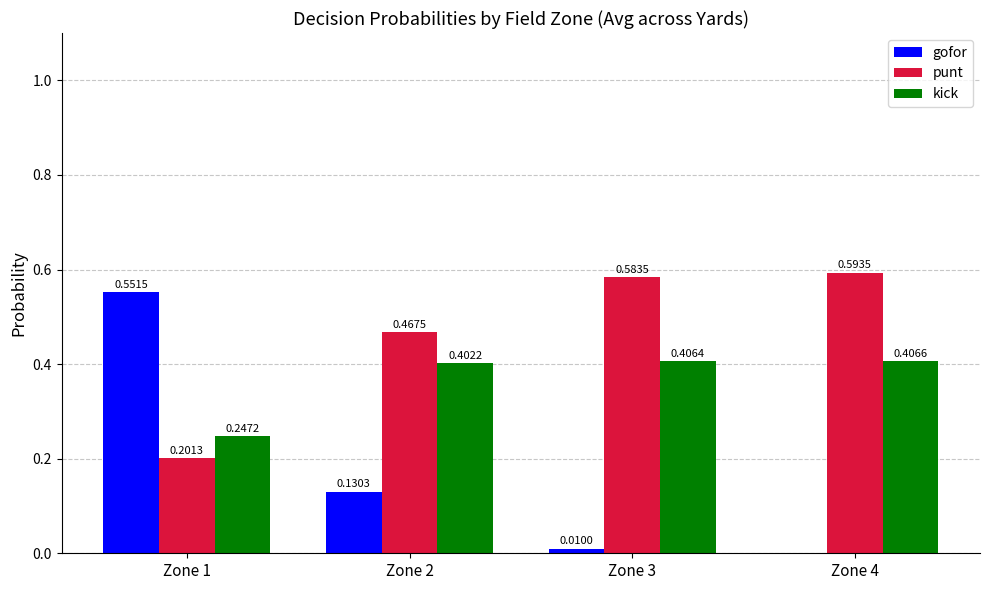

What is the sum of all punt values?

1.8